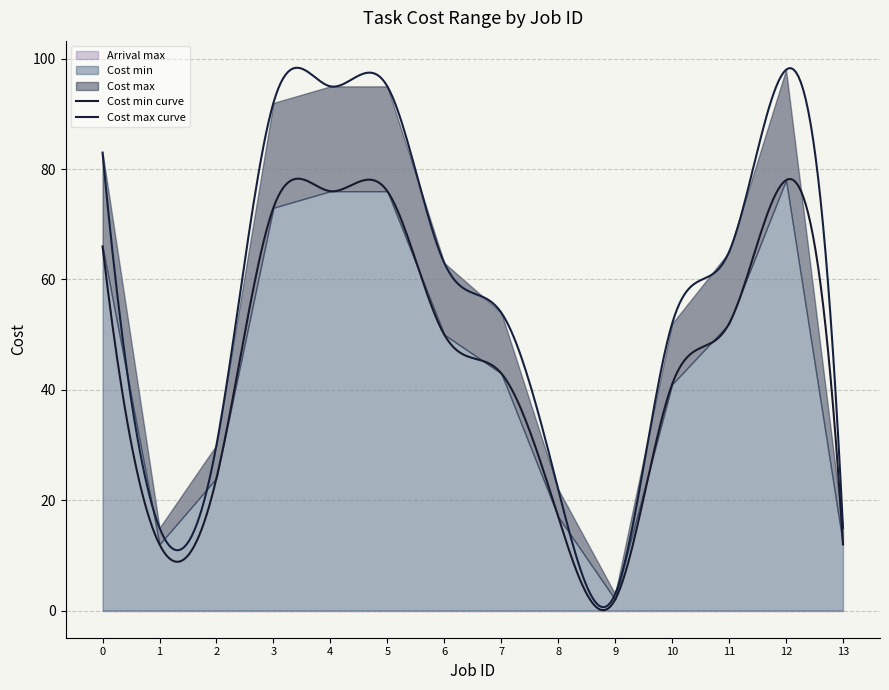

At which label does Cost max reach its minimum?

9